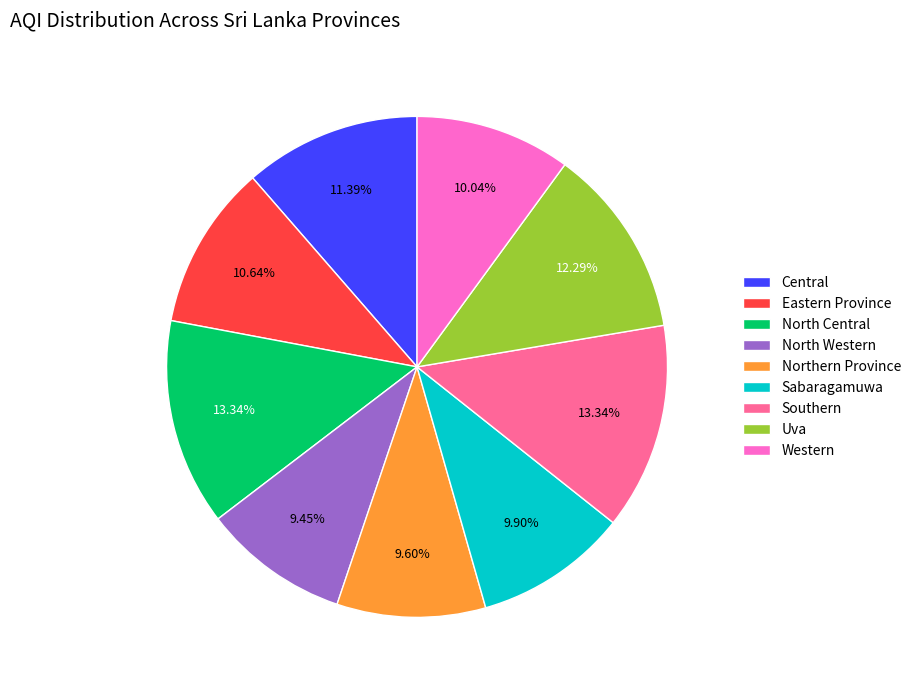

Is it true that North Central is 13% of the pie?

True